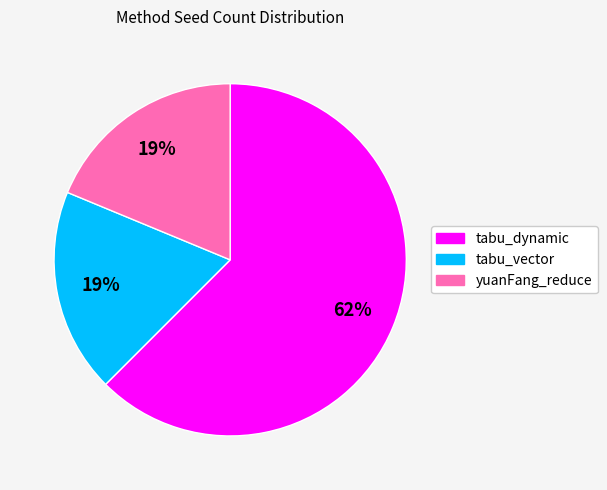

Is it true that tabu_vector is 4% of the pie?

False